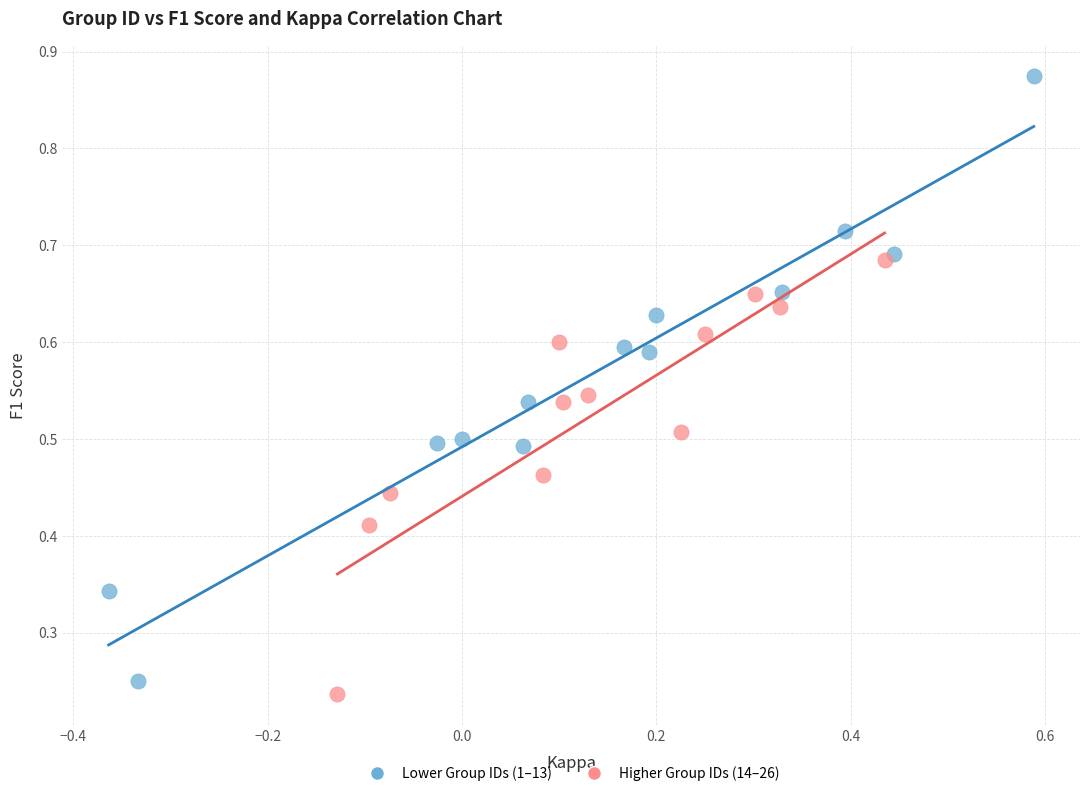

Which series reaches the maximum Y coordinate?

Lower Group IDs (1–13)